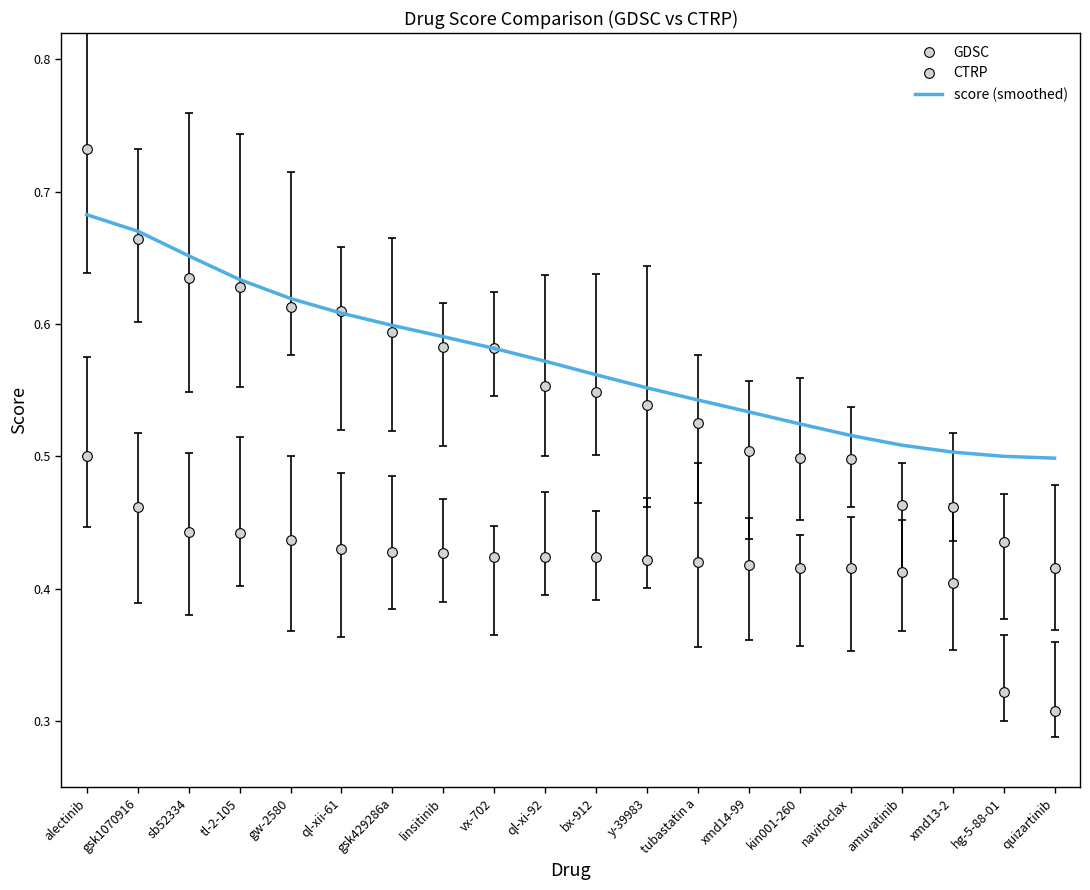

Reading left to right, what are all the values shown in this chart?

GDSC: 0.7	0.7	0.6	0.6	0.6	0.6	0.6	0.6	0.6	0.6	0.5	0.5	0.5	0.5	0.5	0.5	0.5	0.5	0.4	0.4
CTRP: 0.5	0.5	0.4	0.4	0.4	0.4	0.4	0.4	0.4	0.4	0.4	0.4	0.4	0.4	0.4	0.4	0.4	0.4	0.3	0.3
score (smoothed): 0.7	0.7	0.7	0.6	0.6	0.6	0.6	0.6	0.6	0.6	0.6	0.6	0.5	0.5	0.5	0.5	0.5	0.5	0.5	0.5